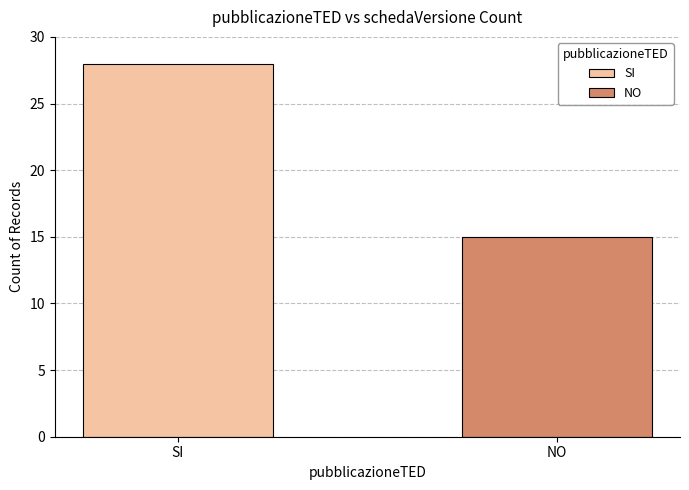

The chart shows a value of 28 at SI. True or false?

True